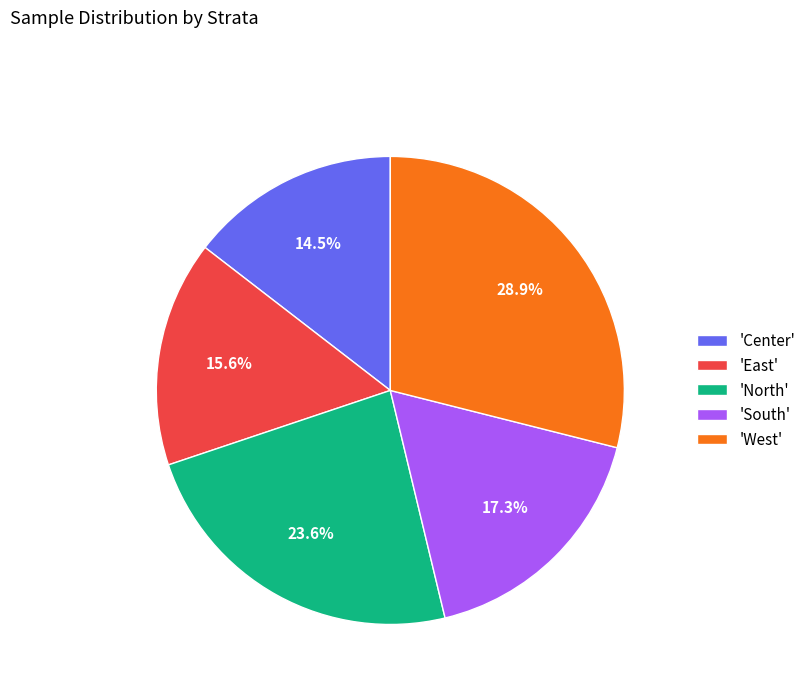

Approximately how many times larger is the value at 'North' compared to 'West'?

0.8